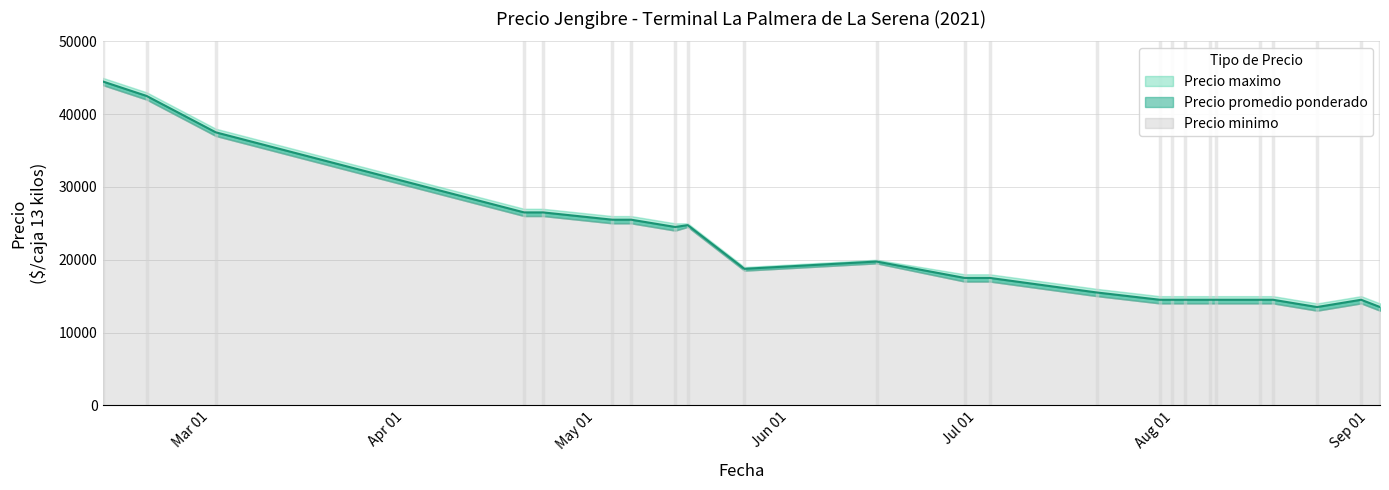

True or false: Precio promedio ponderado and Precio maximo cross at least once.

False